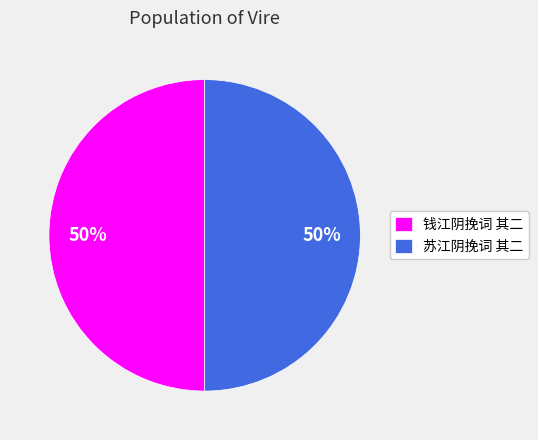

What percentage is the 钱江阴挽词 其二 slice, to the nearest percent?

50%